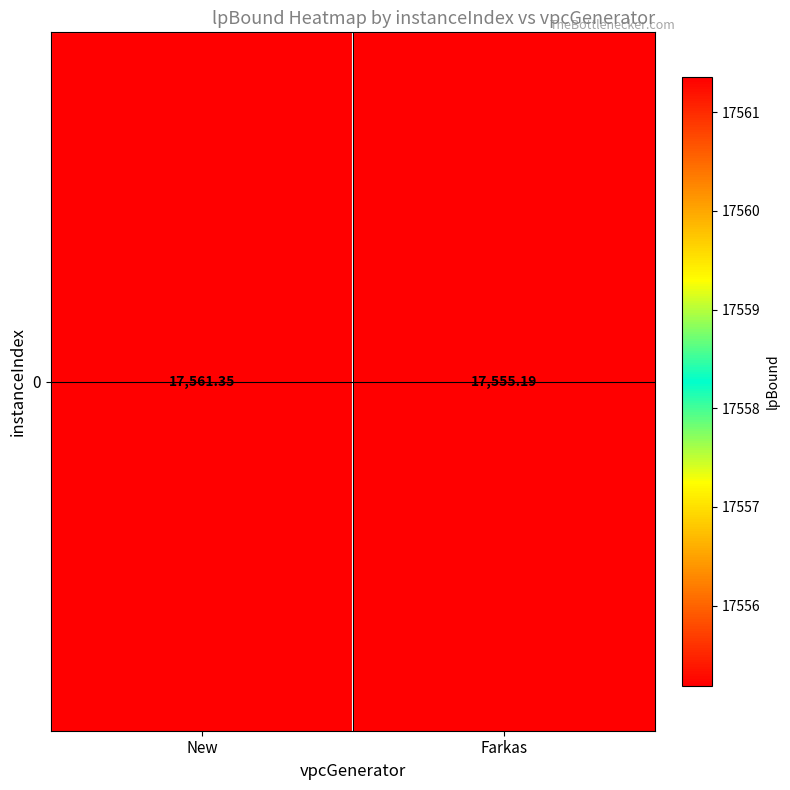

List the labels in order of value, smallest first.

Farkas, New